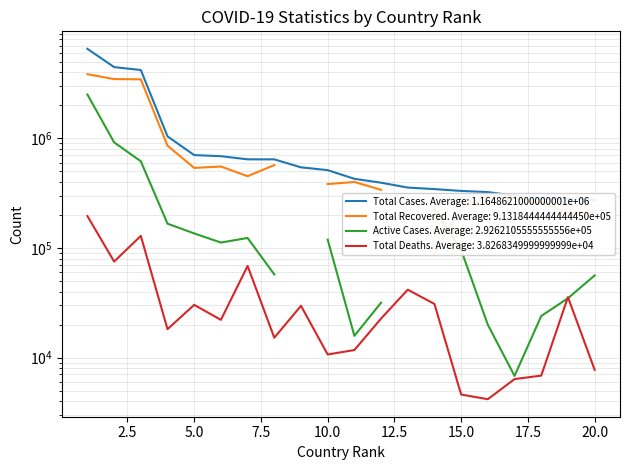

True or false: Total Cases has a value of 5928659 at 3.

False